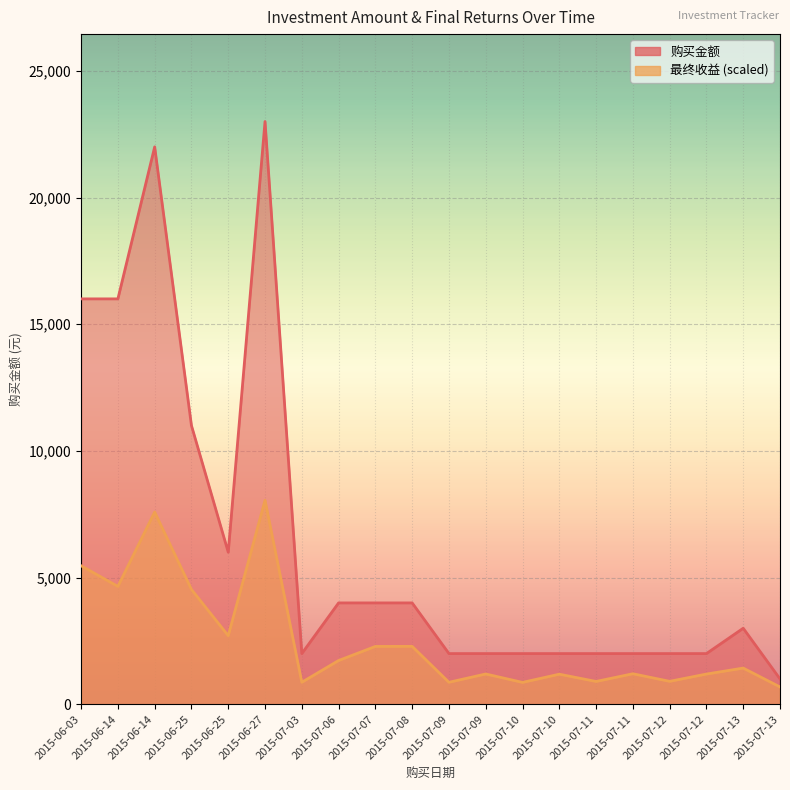

Reading left to right, extract all data points from this chart.

购买金额: 2015-06-03=16000.0	2015-06-14=16000.0	2015-06-14=22000.0	2015-06-25=11000.0	2015-06-25=6000.0	2015-06-27=23000.0	2015-07-03=2000.0	2015-07-06=4000.0	2015-07-07=4000.0	2015-07-08=4000.0	2015-07-09=2000.0	2015-07-09=2000.0	2015-07-10=2000.0	2015-07-10=2000.0	2015-07-11=2000.0	2015-07-11=2000.0	2015-07-12=2000.0	2015-07-12=2000.0	2015-07-13=3000.0	2015-07-13=1000.0
最终收益: 2015-06-03=5465.8	2015-06-14=4651.8	2015-06-14=7586.5	2015-06-25=4531.6	2015-06-25=2705.1	2015-06-27=8050.0	2015-07-03=868.4	2015-07-06=1726.5	2015-07-07=2282.8	2015-07-08=2285.0	2015-07-09=867.1	2015-07-09=1195.0	2015-07-10=862.6	2015-07-10=1186.5	2015-07-11=899.8	2015-07-11=1204.0	2015-07-12=904.5	2015-07-12=1192.2	2015-07-13=1427.8	2015-07-13=682.4